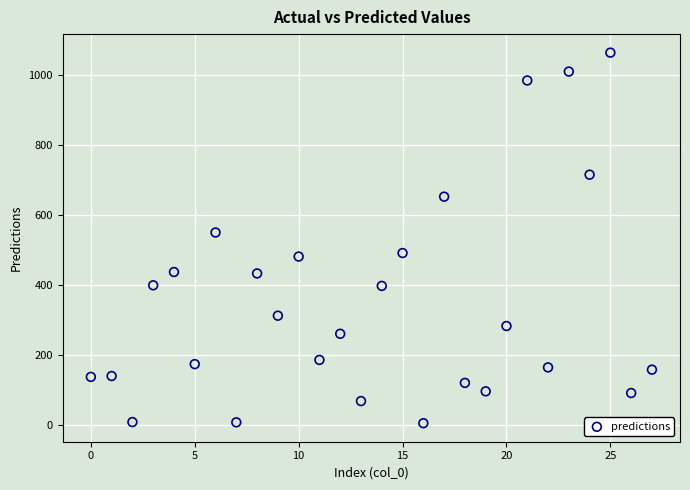

What Y value in the scatter plot is closest to 535?

550.9